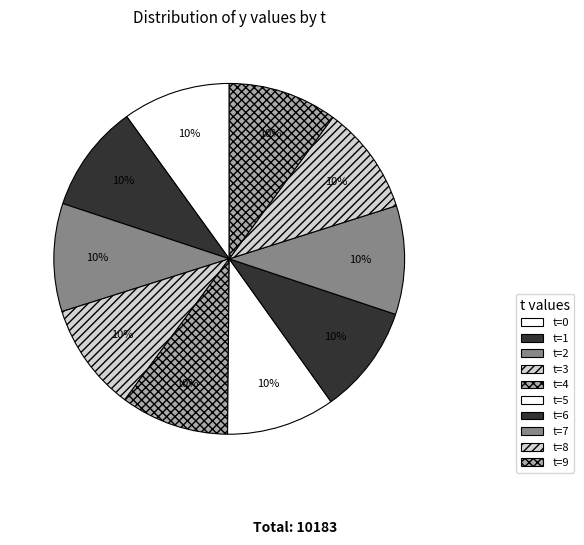

How many slices are in this pie chart?

10